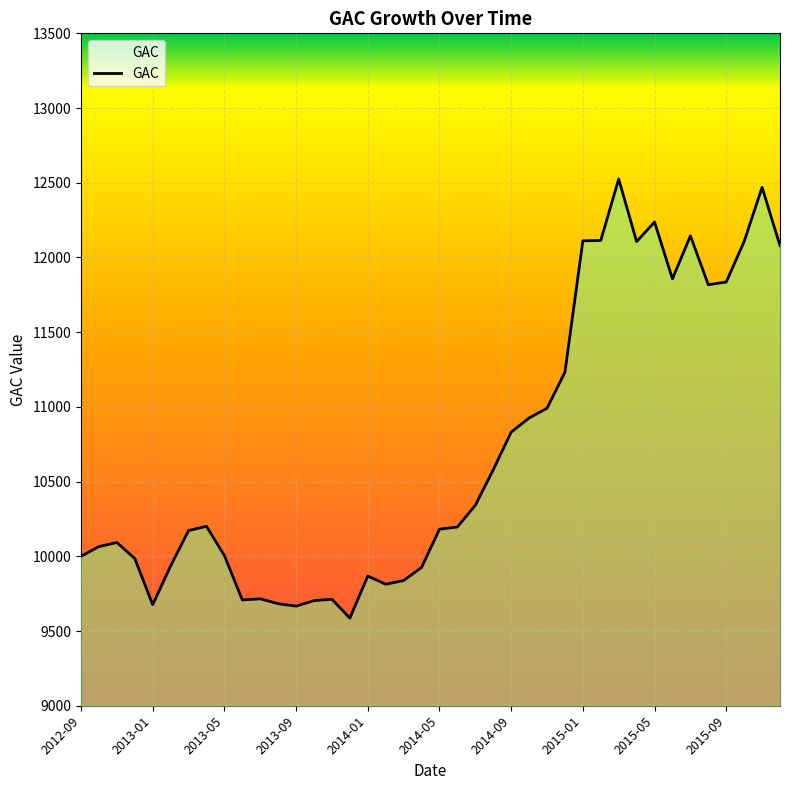

What is the minimum value shown in the chart?

9586.3